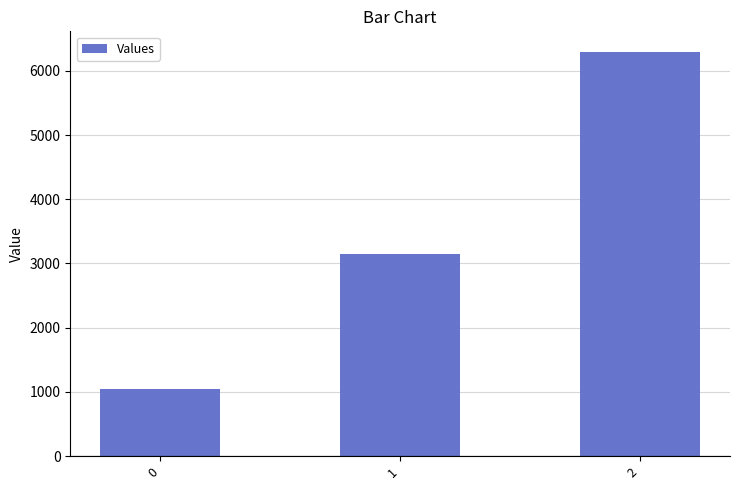

What is the smallest value displayed?

1050